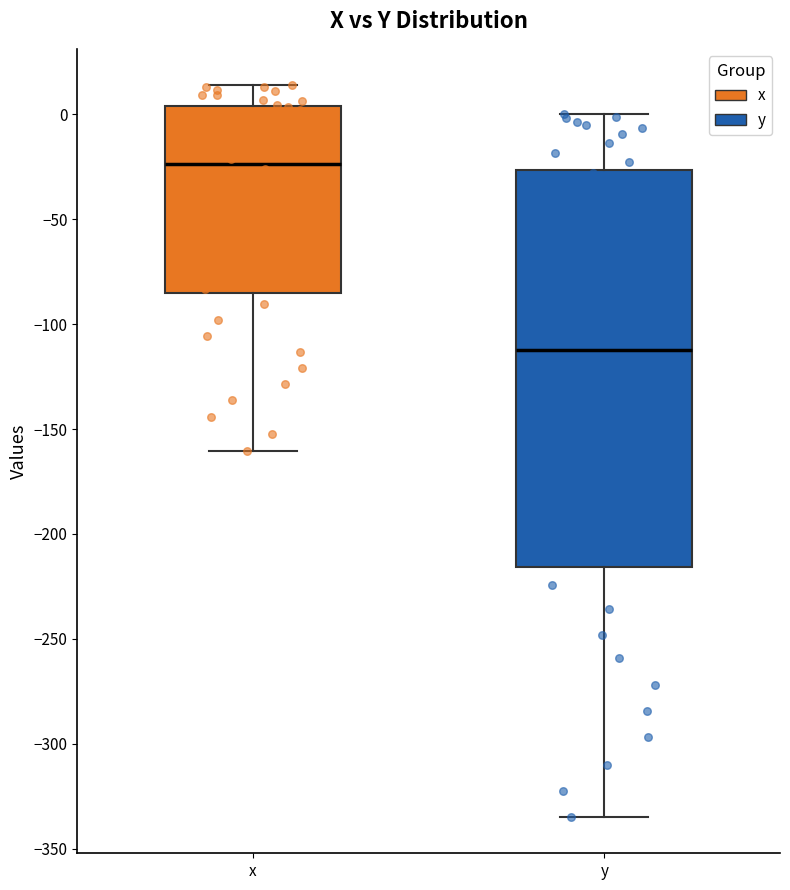

Reading left to right, transcribe this box plot: for each box, give where its median line is, the range the box spans, and where its two whiskers end, as read against the y-axis. The values are not printed on the chart, so give them approximately, as read against the axis.

x: median -25, box -85 to 5, whiskers -160 to 15
y: median -110, box -215 to -25, whiskers -335 to 0